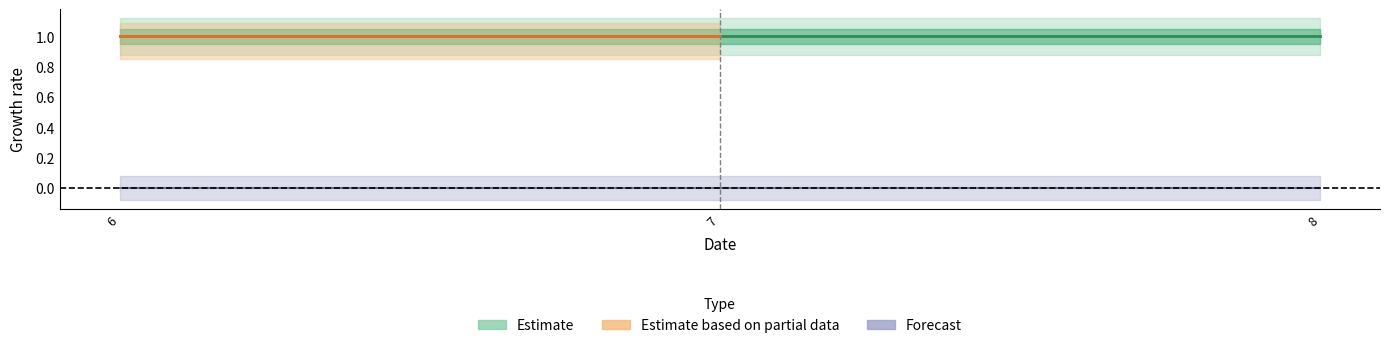

What is the greatest value displayed?

1